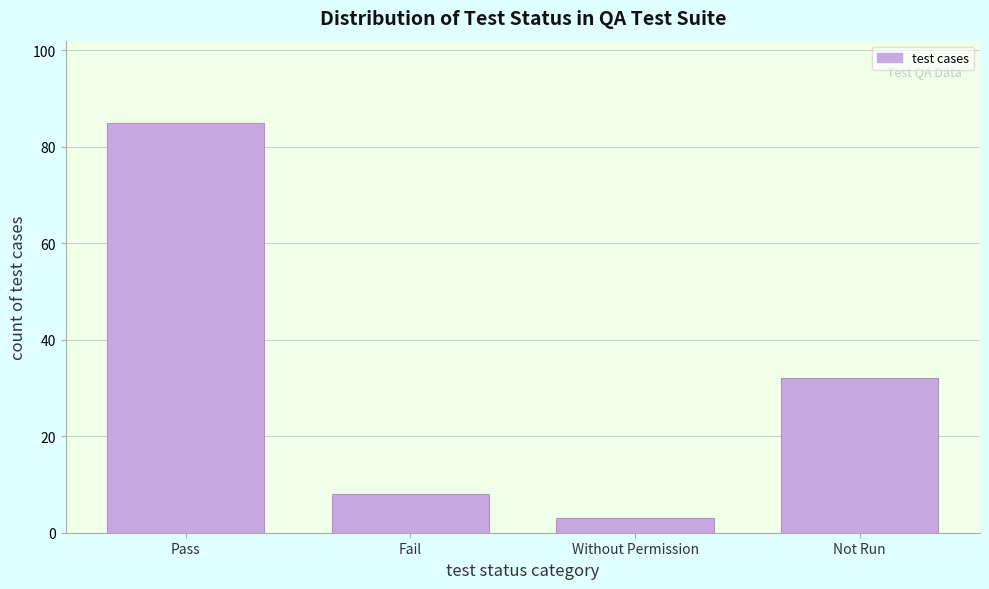

Reading left to right, what are all the values shown in this chart?

Pass=85	Fail=8	Without Permission=3	Not Run=32